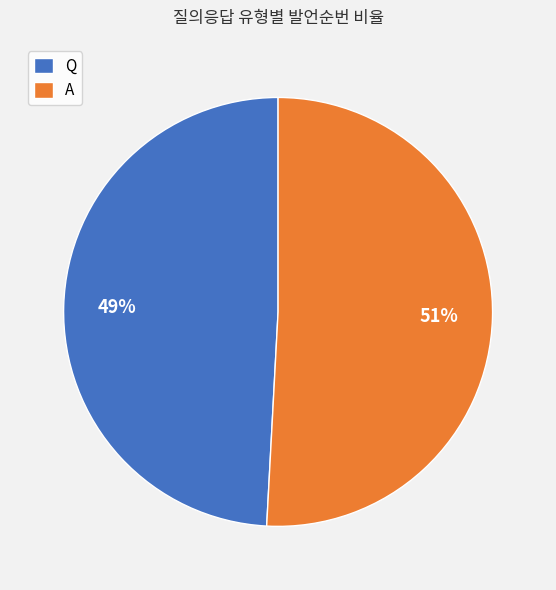

To the nearest percent, what is the difference between the Q and A slice percentages?

2%